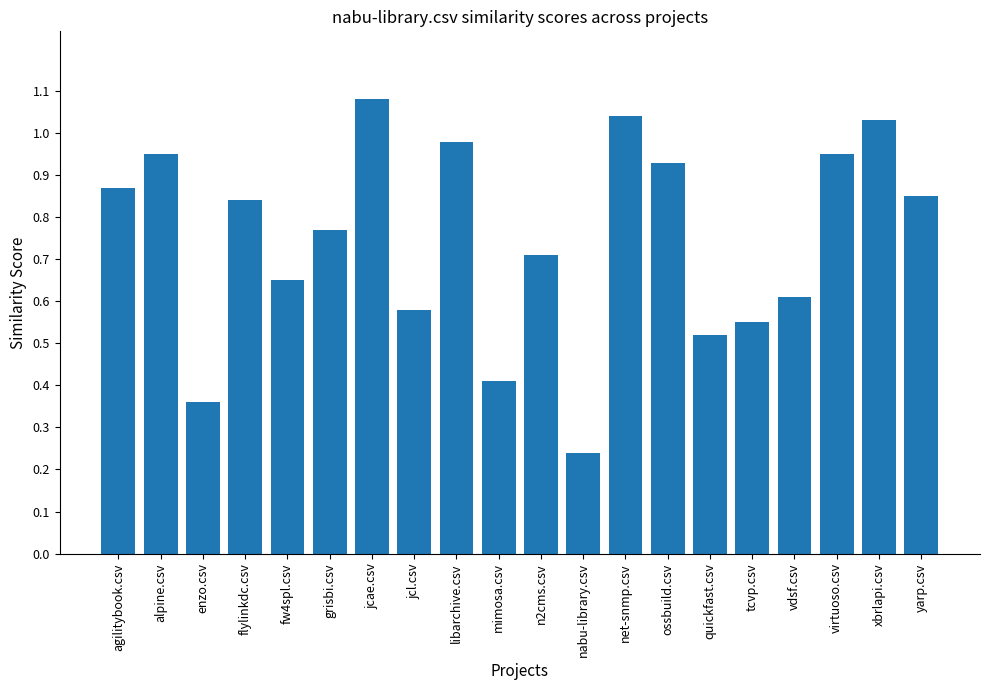

At which label is the value closest to 0?

nabu-library.csv